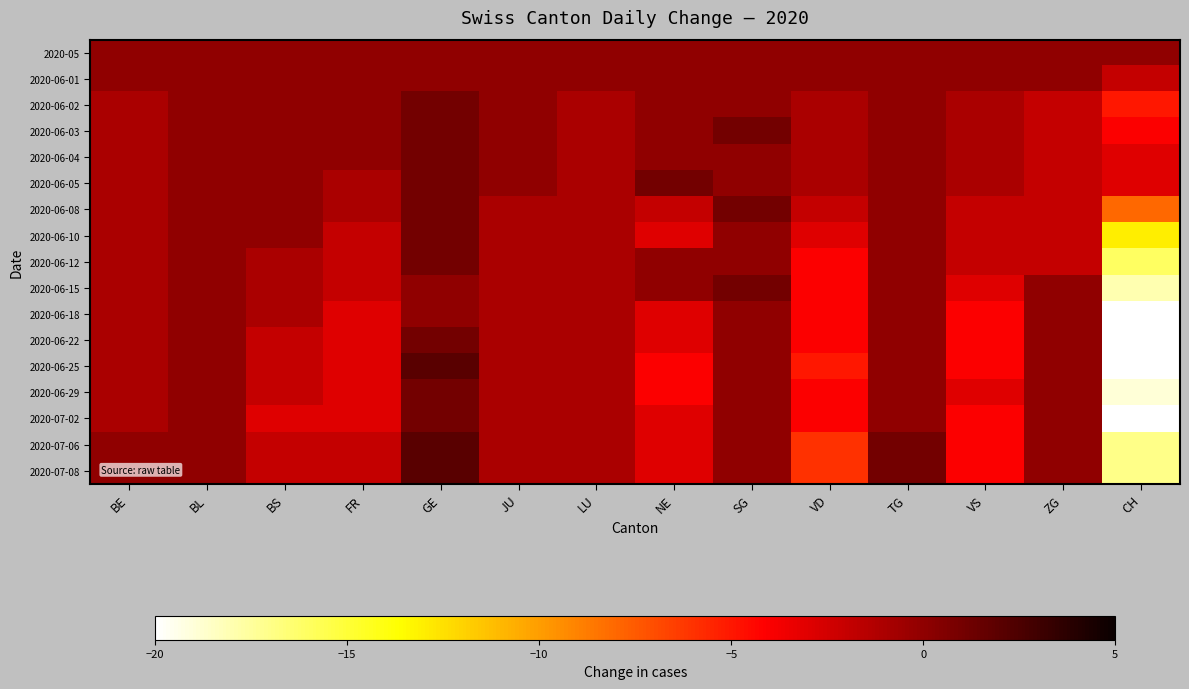

What is the difference between the highest and lowest values at ZG?

2